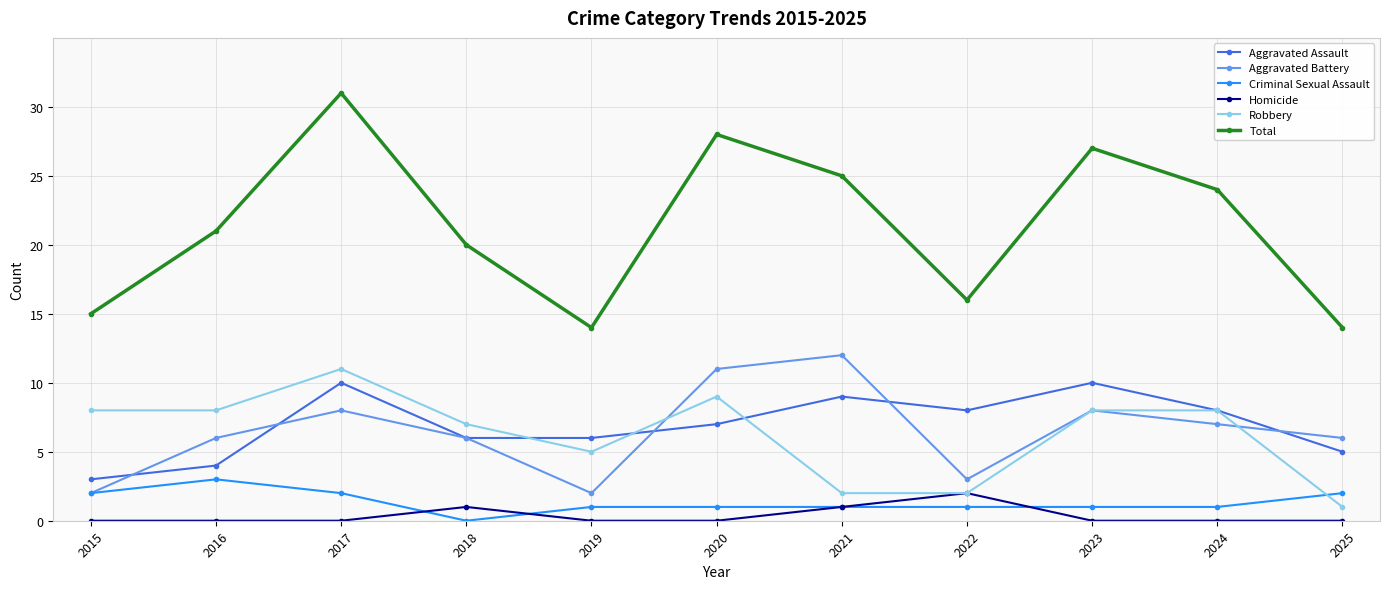

How many distinct data groups are displayed?

6